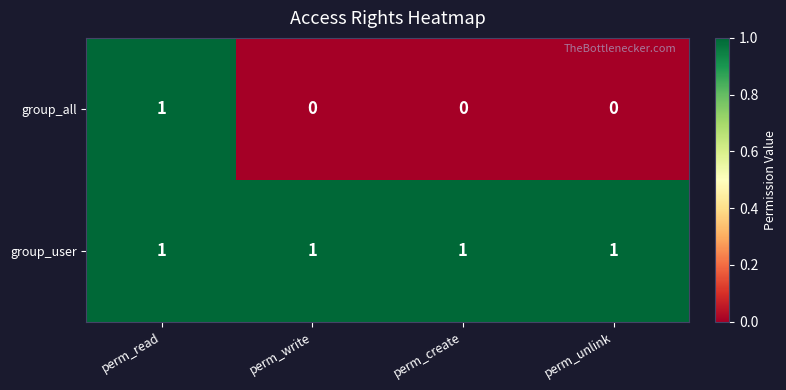

Reading left to right, list all the values displayed in this chart.

group_all: 1	0	0	0
group_user: 1	1	1	1